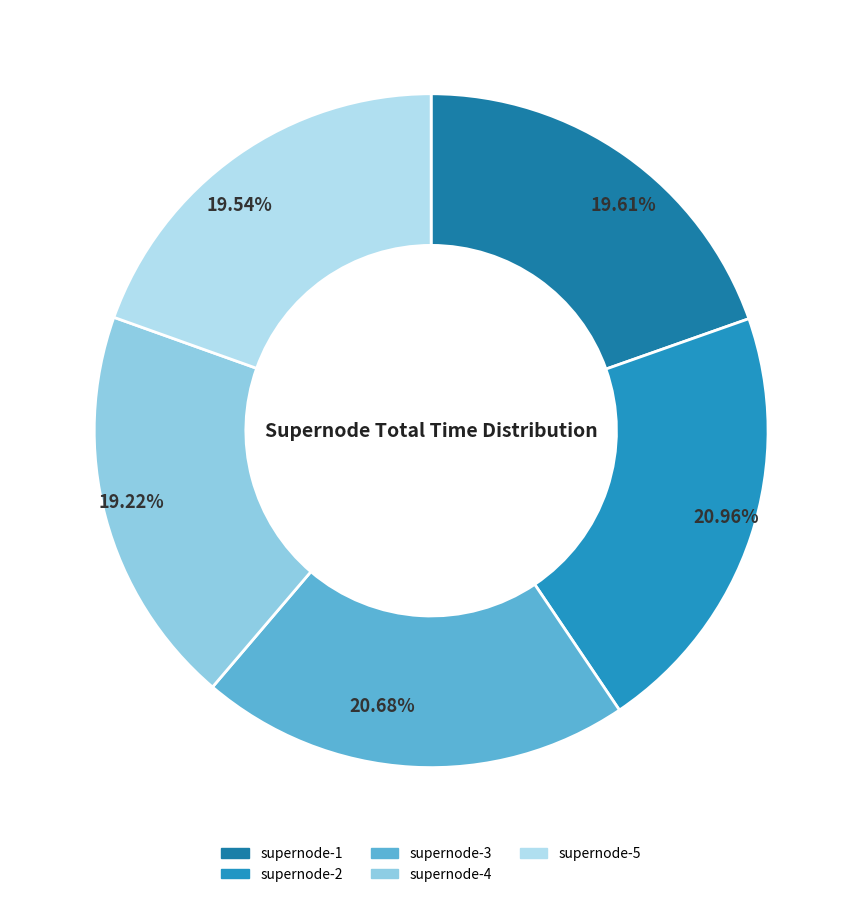

How many slices are in this pie chart?

5